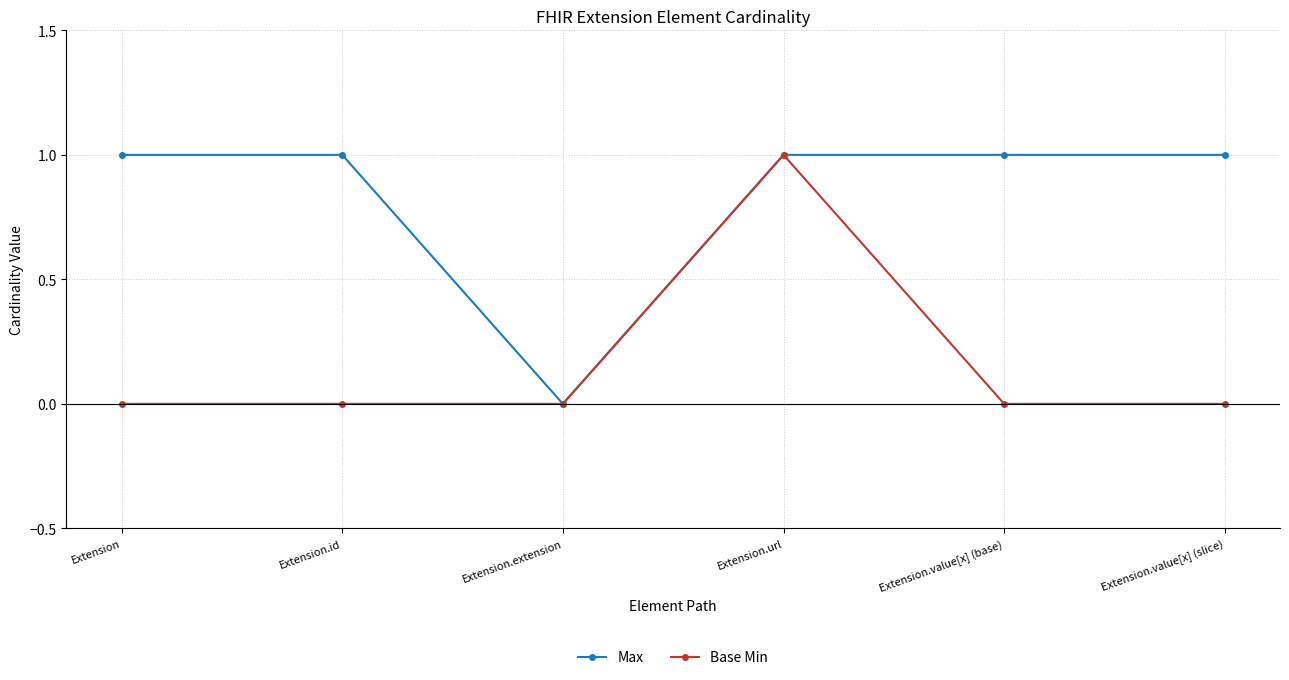

At Extension.value[x] (base), list the series in order from largest to smallest.

Max, Base Min